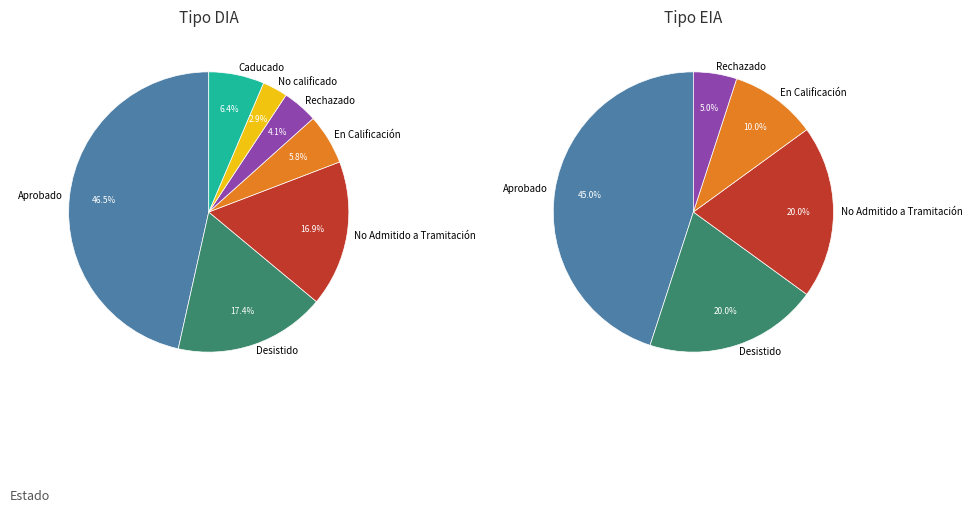

Which slice is the smallest?

No calificado